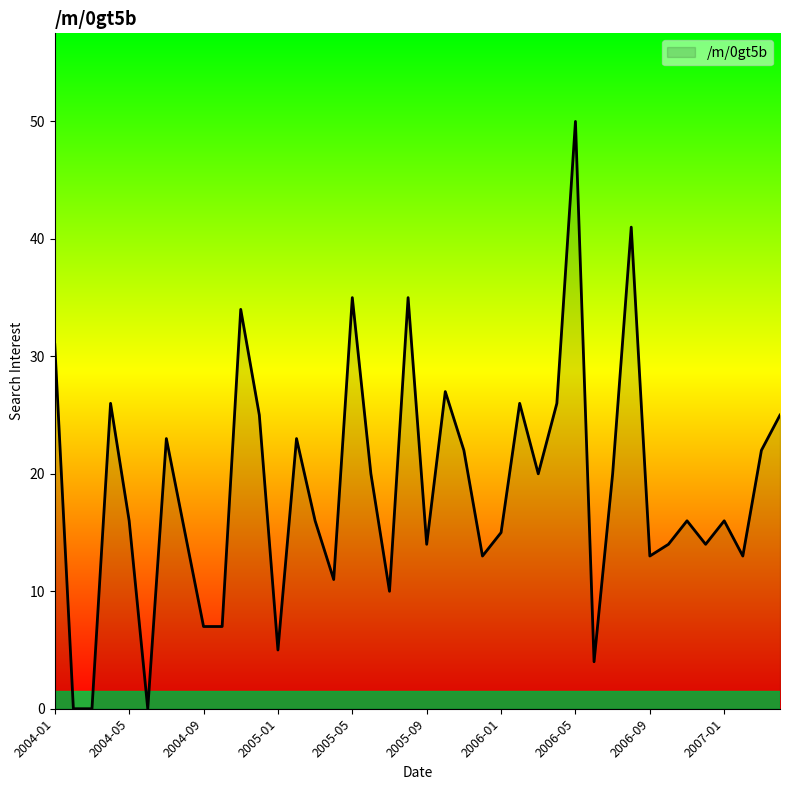

What is the difference between the maximum and minimum values?

50